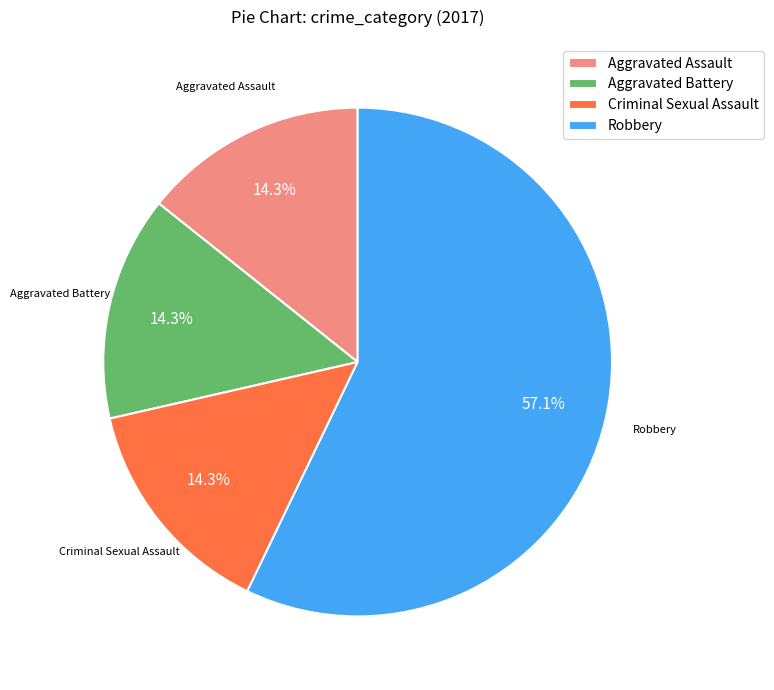

Does Criminal Sexual Assault represent more than half of the total?

No